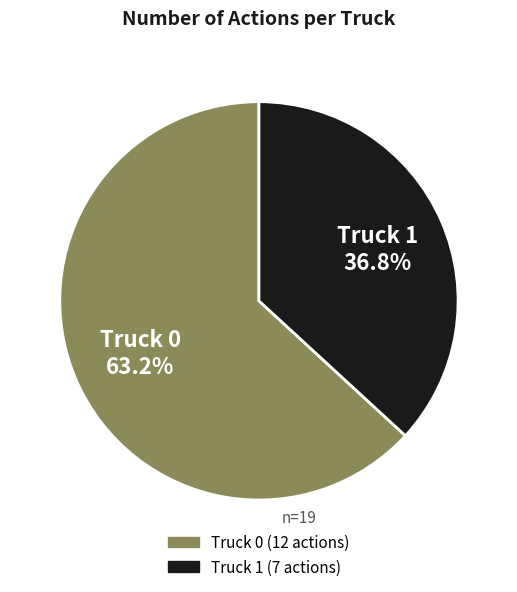

Is there any slice that represents more than half of the pie?

Yes